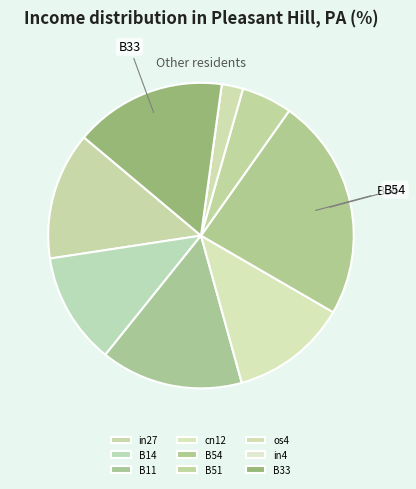

To the nearest percent, what percentage of the pie is B51?

5%